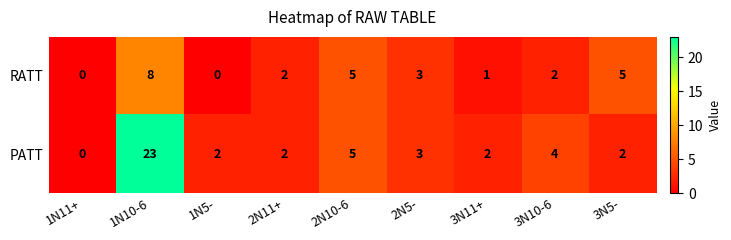

What is the average value of the RATT series?

3